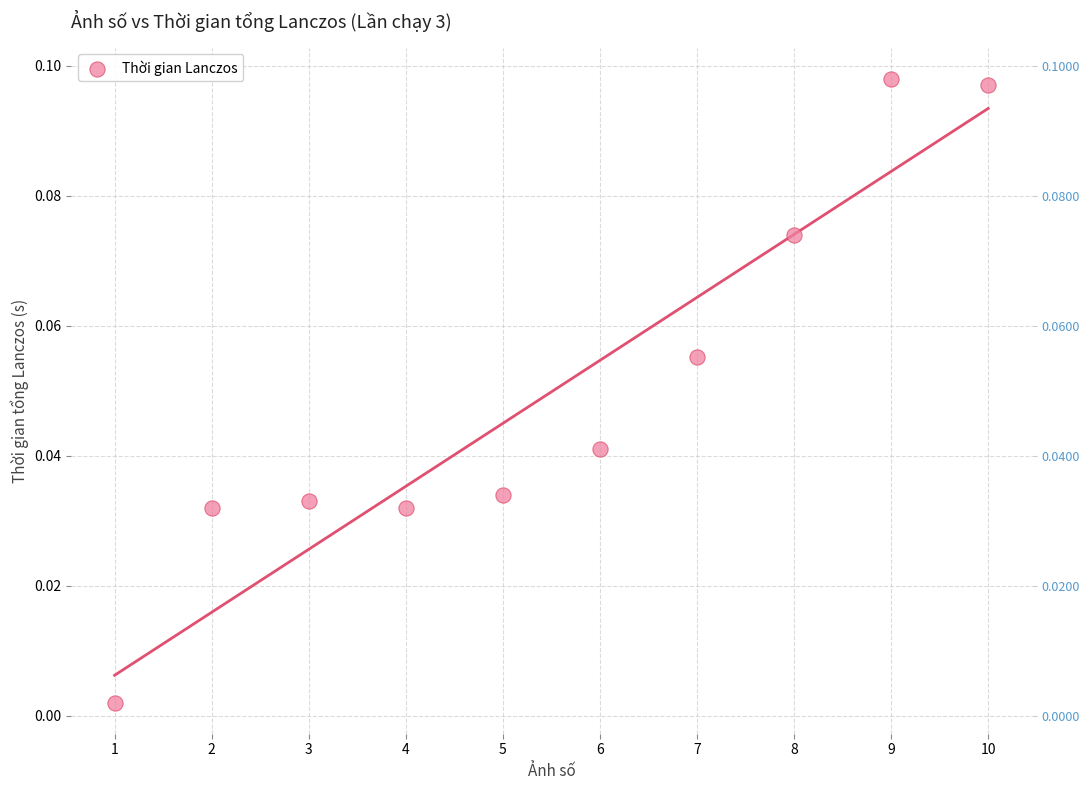

What is the average X value?

5.5